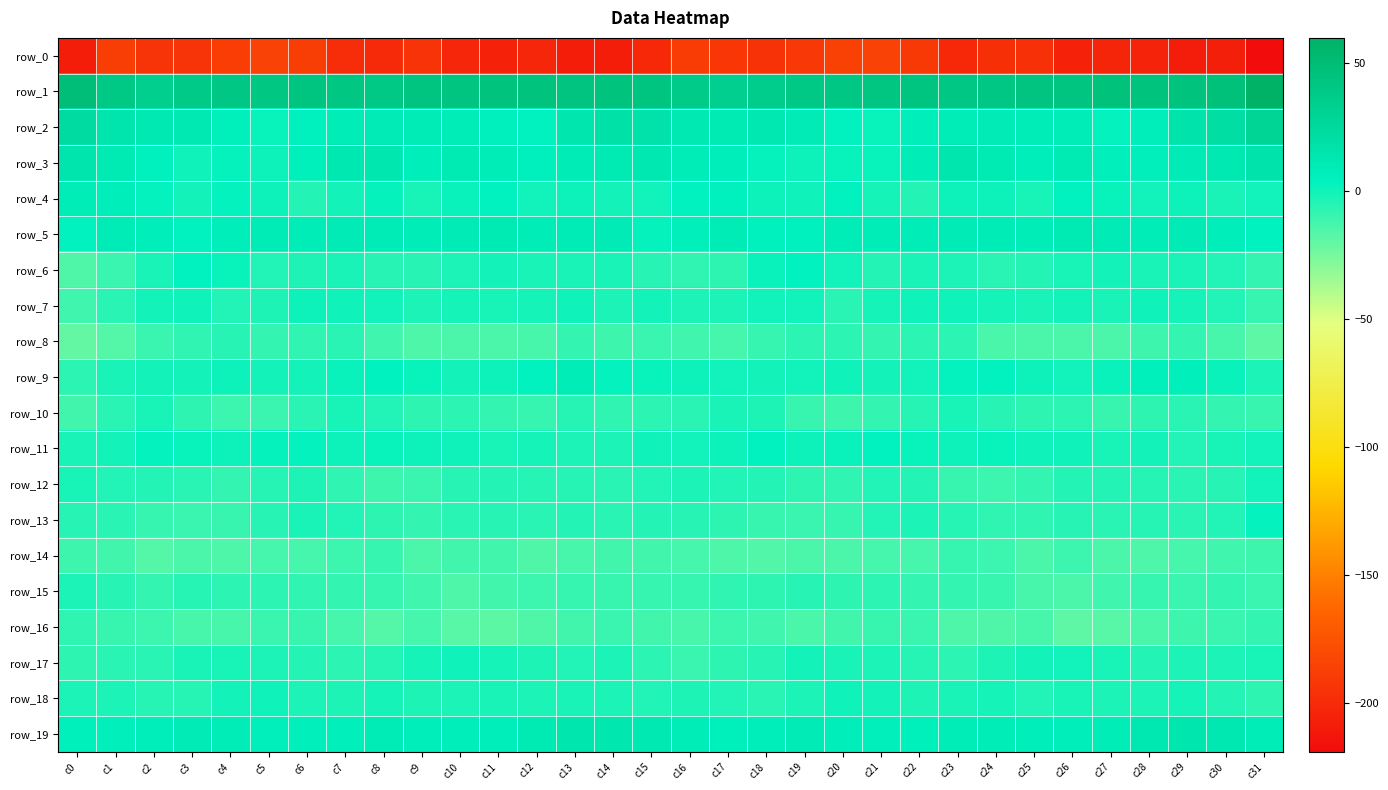

Reading right to left, list all the values displayed in this chart.

row_0: -219.0	-206.7	-209.0	-204.8	-203.7	-205.1	-196.6	-197.0	-201.3	-191.0	-185.0	-186.6	-191.3	-195.2	-192.5	-188.8	-201.4	-208.1	-208.5	-203.2	-204.9	-202.5	-194.9	-200.0	-198.2	-187.7	-184.9	-188.1	-193.8	-194.4	-187.6	-208.2
row_1: 60.0	46.7	44.2	44.5	45.9	43.5	44.0	41.1	40.4	43.0	42.4	41.2	40.2	35.7	34.3	38.0	43.0	44.4	44.0	45.1	45.2	43.5	43.5	40.0	41.7	42.9	41.8	40.9	38.9	34.9	39.8	48.9
row_2: 29.4	21.3	16.8	6.8	3.0	8.5	8.3	9.6	8.6	6.8	2.1	3.8	9.7	12.3	11.1	11.9	17.7	19.1	14.1	3.4	5.1	8.7	8.9	9.6	8.1	4.9	1.8	6.0	11.7	11.8	15.2	22.4
row_3: 17.4	11.6	10.2	6.3	6.2	11.0	7.3	10.7	13.7	8.4	1.7	1.9	1.0	2.7	7.3	8.3	12.1	10.5	9.2	5.1	7.9	10.5	6.9	13.2	12.1	5.8	0.7	2.5	0.5	4.9	10.9	15.2
row_4: -0.2	-2.5	0.7	-0.3	2.1	3.3	-1.8	0.9	1.1	-4.5	-1.3	3.3	0.4	0.6	4.8	3.8	-0.1	-1.0	0.8	-0.5	3.5	1.5	-2.0	2.3	-1.0	-4.7	0.9	3.2	-0.9	2.9	6.7	8.3
row_5: 4.0	7.1	9.6	8.6	10.2	10.6	8.7	9.1	9.5	8.7	8.6	8.6	4.6	4.7	9.1	6.2	2.7	9.4	8.8	8.7	10.9	10.0	8.5	9.0	9.7	8.2	8.9	7.6	3.4	6.8	8.9	3.5
row_6: -8.4	-4.3	-2.4	-2.4	-0.8	-2.0	-4.5	-6.3	-3.1	-2.2	-4.6	-0.3	3.4	1.2	-7.1	-8.1	-5.5	-2.6	-2.6	-2.3	-0.6	-2.8	-5.7	-5.6	-2.2	-3.4	-3.8	2.1	3.3	-2.2	-10.2	-15.7
row_7: -9.1	-4.0	-1.3	0.2	-2.6	-0.9	-2.7	-1.5	0.5	0.6	-1.2	-6.0	-0.4	-0.2	-2.8	-2.8	-1.0	-2.9	0.1	-1.6	-1.9	-1.2	-3.0	-0.5	0.0	0.8	-3.7	-4.0	0.1	-1.0	-6.0	-11.4
row_8: -18.6	-13.5	-8.3	-11.2	-14.1	-14.7	-14.7	-13.7	-6.9	-7.0	-8.5	-6.7	-6.7	-8.7	-12.8	-11.4	-10.1	-10.9	-8.2	-13.2	-14.4	-14.5	-14.9	-11.4	-6.1	-7.7	-8.3	-5.7	-7.8	-10.0	-16.4	-20.4
row_9: -3.0	1.4	6.1	6.0	1.4	-0.2	0.6	3.6	3.2	-0.4	-0.8	0.4	-0.4	-0.6	-0.3	1.1	2.0	2.9	7.7	3.4	0.8	-0.7	2.0	4.0	1.7	-0.6	-0.8	0.9	-0.9	-0.6	-2.4	-6.6
row_10: -9.7	-8.6	-6.4	-7.1	-9.3	-6.9	-7.5	-5.6	-1.6	-5.1	-8.2	-11.0	-9.3	-3.6	-2.5	-6.5	-6.5	-8.0	-5.4	-9.1	-8.5	-7.0	-7.2	-4.1	-1.9	-6.4	-9.8	-10.4	-7.6	-1.9	-6.0	-12.4
row_11: -0.1	-1.6	-3.9	-0.9	-2.0	0.1	0.4	1.8	0.7	2.1	3.3	1.4	1.1	3.3	0.8	-0.3	0.3	-2.9	-2.7	-1.2	-1.8	0.5	0.8	1.8	0.6	3.3	2.5	1.0	2.0	2.9	-0.9	-2.2
row_12: -0.3	-5.5	-6.0	-5.0	-4.6	-4.8	-8.5	-10.8	-9.7	-4.7	-3.9	-7.7	-7.1	-4.7	-4.3	-3.2	-4.3	-6.4	-5.2	-5.1	-4.4	-5.8	-9.9	-11.1	-7.8	-3.6	-5.1	-8.2	-6.0	-4.5	-4.2	-1.9
row_13: 3.3	-4.1	-6.1	-5.3	-6.2	-5.4	-7.8	-7.7	-5.4	-2.8	-3.9	-8.8	-9.9	-9.8	-7.3	-5.7	-4.5	-6.4	-4.9	-6.2	-5.7	-6.0	-8.3	-7.1	-4.3	-2.5	-5.7	-9.4	-10.1	-9.1	-6.2	-5.5
row_14: -11.0	-11.8	-13.0	-14.8	-14.4	-10.6	-14.4	-10.7	-9.0	-12.6	-12.9	-14.5	-14.4	-16.0	-14.8	-12.9	-12.3	-12.5	-13.5	-15.7	-12.1	-12.0	-14.2	-8.7	-10.4	-13.0	-13.0	-15.1	-14.2	-16.5	-12.4	-11.3
row_15: -10.2	-8.7	-9.9	-8.9	-11.7	-14.3	-13.2	-9.5	-8.3	-8.3	-7.0	-7.2	-5.6	-7.1	-8.0	-9.1	-9.0	-9.3	-9.0	-10.4	-12.1	-15.0	-11.6	-8.8	-8.3	-7.7	-6.8	-7.0	-5.3	-8.2	-5.6	-3.0
row_16: -8.3	-9.9	-11.3	-14.0	-16.9	-18.9	-13.1	-15.6	-14.9	-10.2	-9.6	-12.3	-14.1	-11.5	-10.4	-13.1	-12.1	-10.2	-12.2	-15.3	-18.2	-16.9	-12.8	-16.8	-12.9	-9.4	-10.2	-13.4	-13.5	-10.3	-9.4	-7.7
row_17: -1.6	-3.0	-3.2	-4.5	-1.9	-0.2	-0.7	-3.6	-6.7	-5.3	-3.0	-2.7	-0.9	-5.8	-7.2	-10.0	-6.7	-3.0	-4.1	-3.8	-1.2	0.1	-1.6	-5.0	-6.6	-4.4	-2.7	-1.7	-2.4	-6.4	-6.4	-7.1
row_18: -7.2	-4.8	-1.4	-3.1	-3.0	-2.1	-4.2	-1.4	-2.4	-3.6	-0.9	0.3	-3.2	-6.0	-4.2	-3.7	-3.9	-2.8	-2.2	-3.2	-2.6	-3.0	-3.4	-1.1	-3.7	-2.9	0.2	-0.7	-5.1	-4.9	-3.1	-2.8
row_19: 8.0	12.1	13.9	12.7	8.4	6.9	7.0	8.2	7.7	5.8	6.3	7.1	10.1	7.6	6.0	8.5	12.0	13.4	13.8	11.0	7.4	6.9	6.9	8.9	6.4	6.1	6.1	8.7	9.6	6.9	6.4	5.8